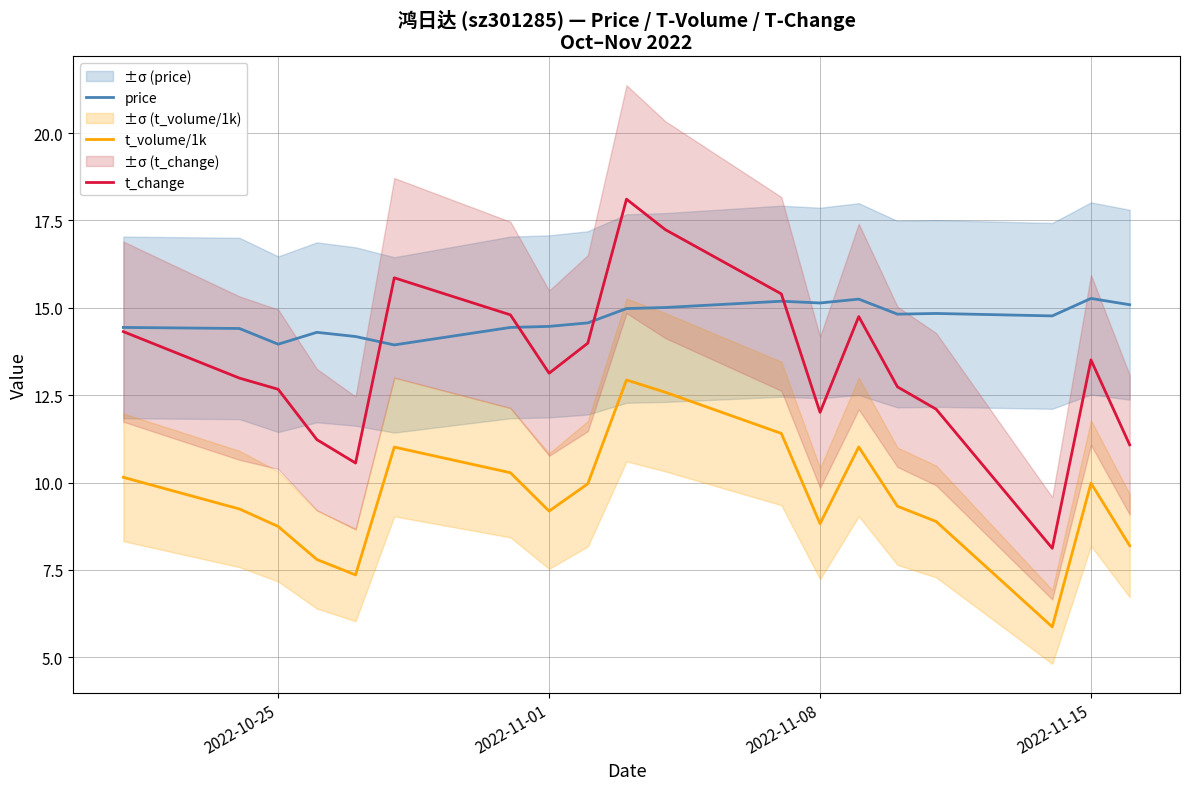

What is the maximum value for t_change?

18.1